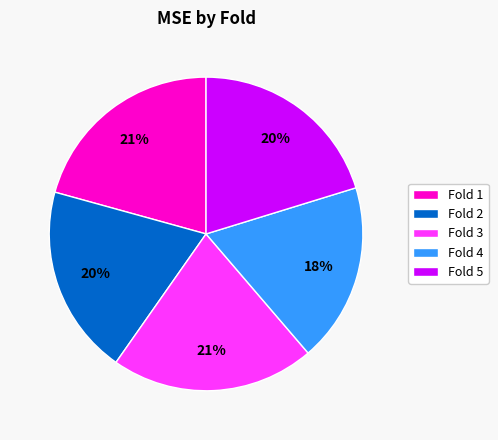

To the nearest percent, what is the average slice percentage?

20%